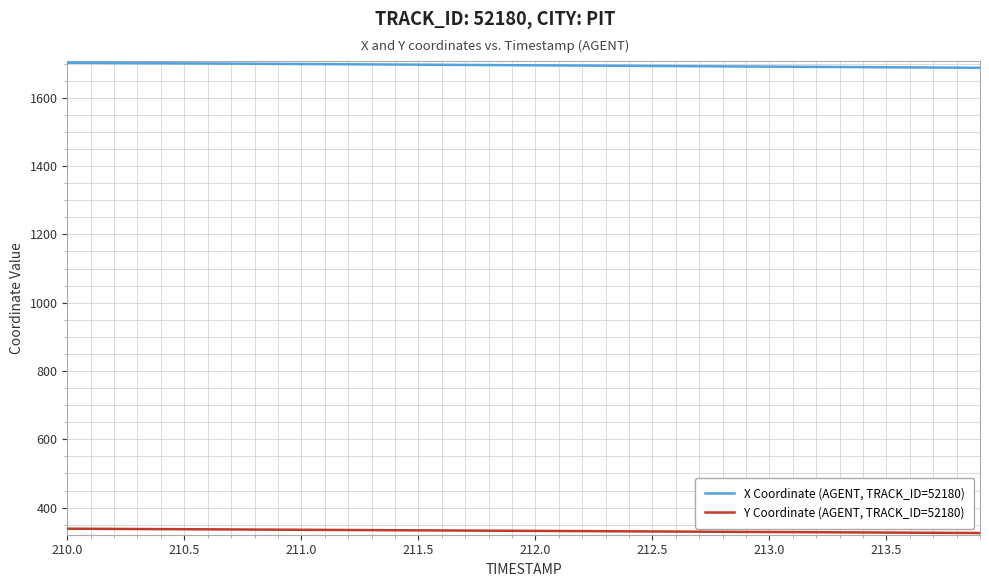

True or false: X Coordinate (AGENT, TRACK_ID=52180) and Y Coordinate (AGENT, TRACK_ID=52180) cross at least once.

False